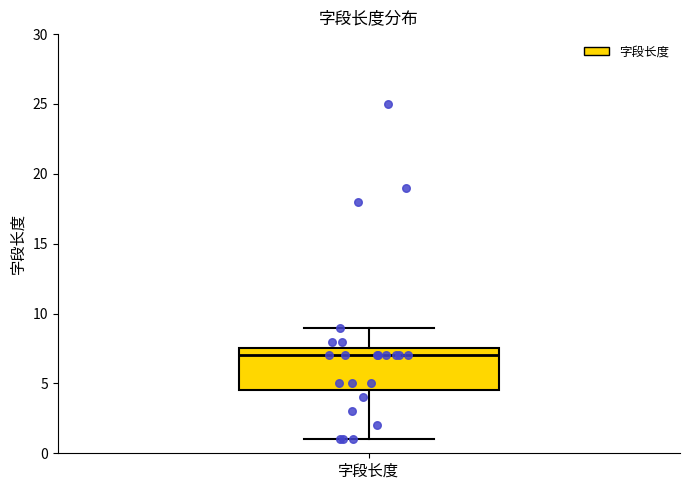

Transcribe this box plot: give where the median line is, the range the box spans, and where the two whiskers end, as read against the y-axis. The values are not printed on the chart, so give them approximately, as read against the axis.

median 7.0, box 4.5 to 7.5, whiskers 1.0 to 9.0